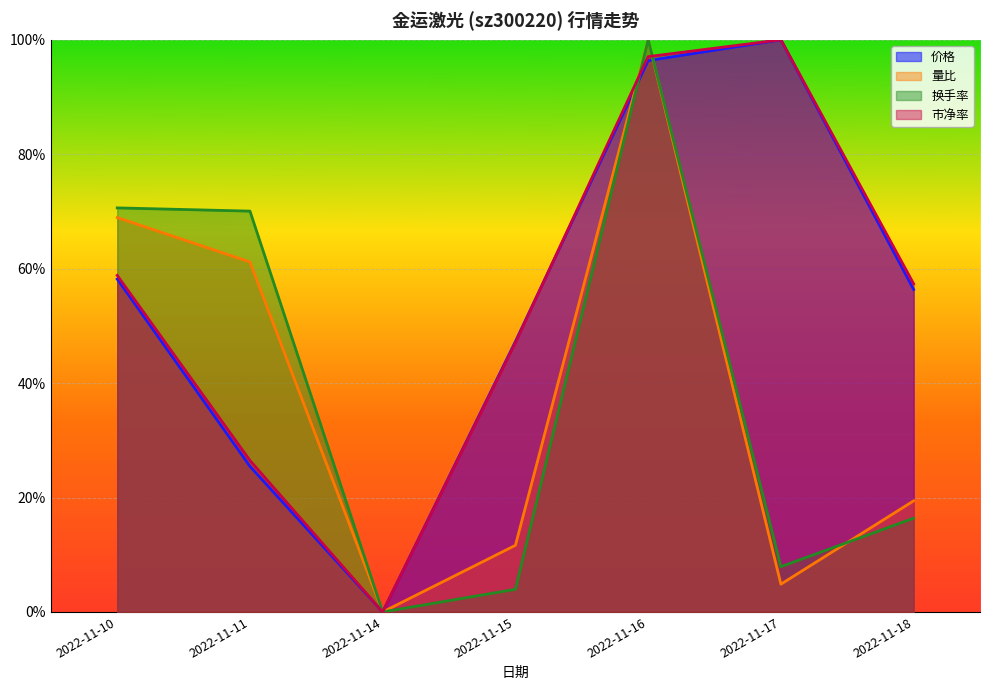

True or false: 量比 has a value of 0.0 at 2022-11-15.

False